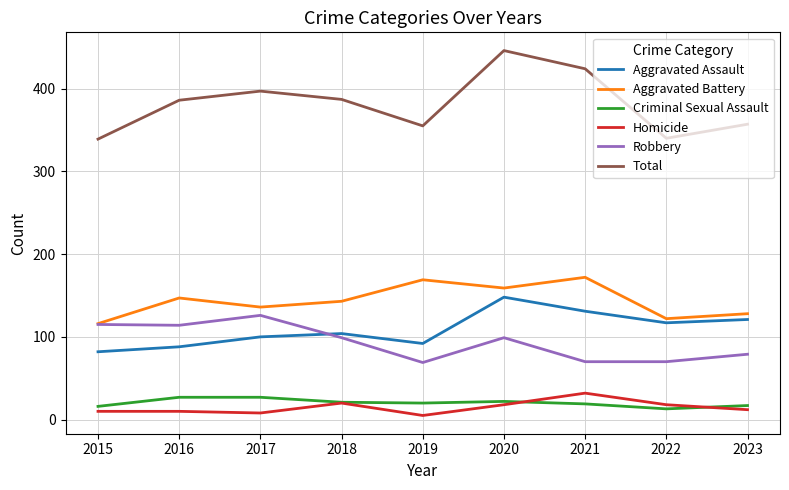

What is the average value of the Criminal Sexual Assault series?

20